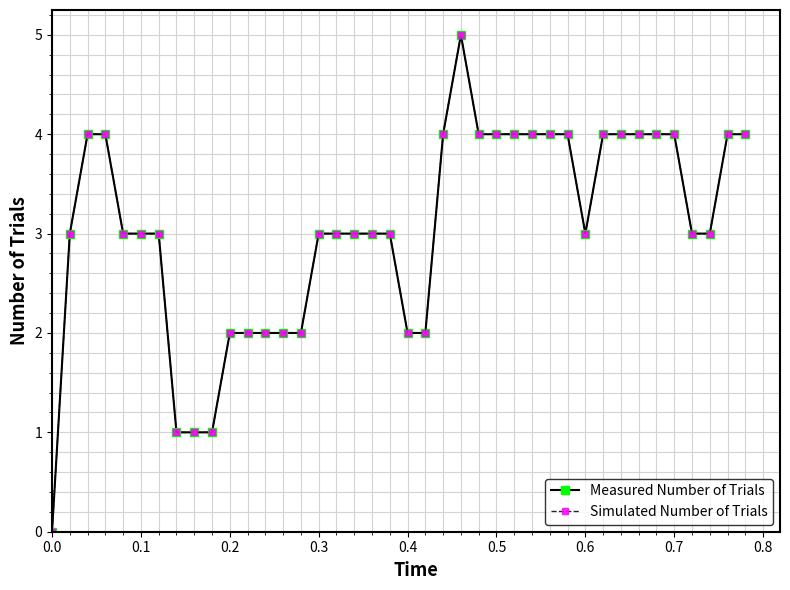

What is the value of the Simulated Number of Trials point at the 14th from the left?

2